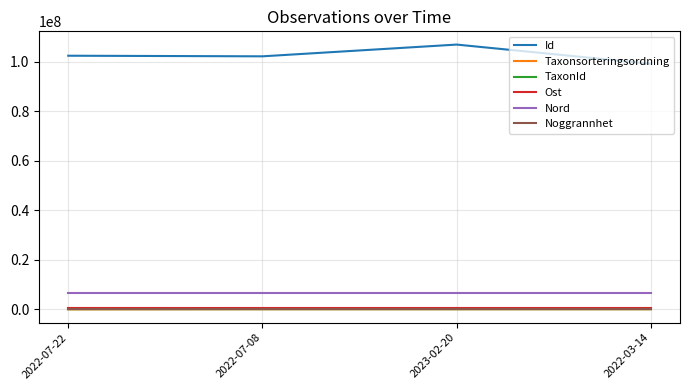

What is the total value across all series at 2023-02-20?

114214994.4